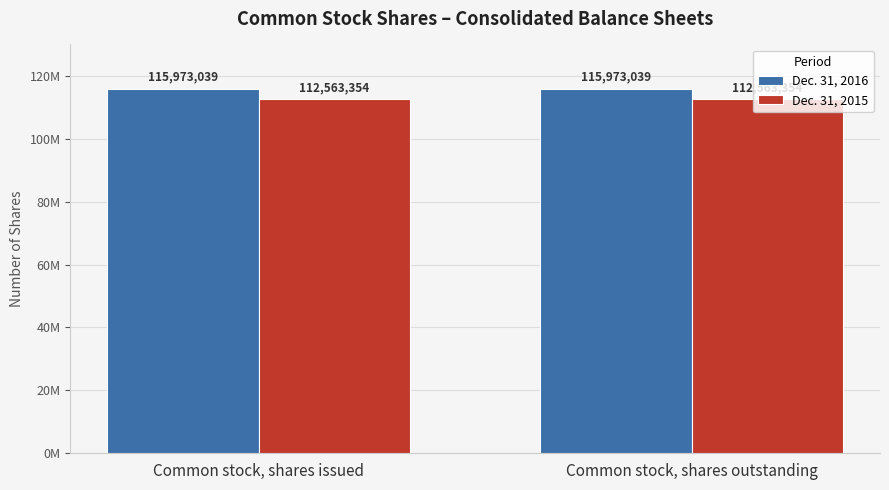

Rank the series at Common stock, shares outstanding from lowest to highest value.

Dec. 31, 2015, Dec. 31, 2016